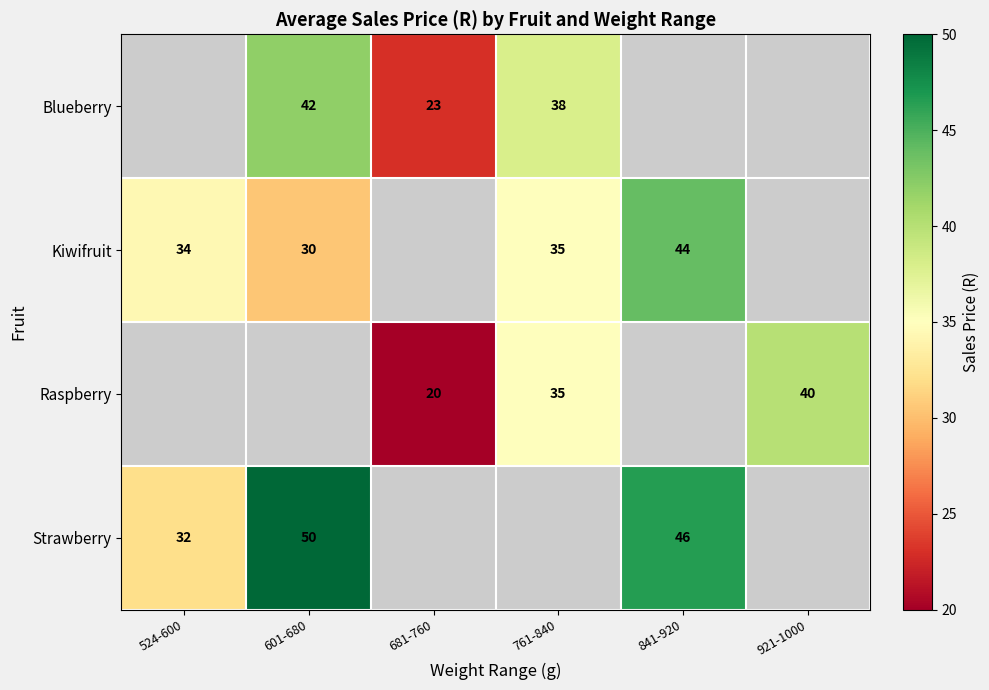

True or false: Strawberry has a value of 10 at 841-920.

False